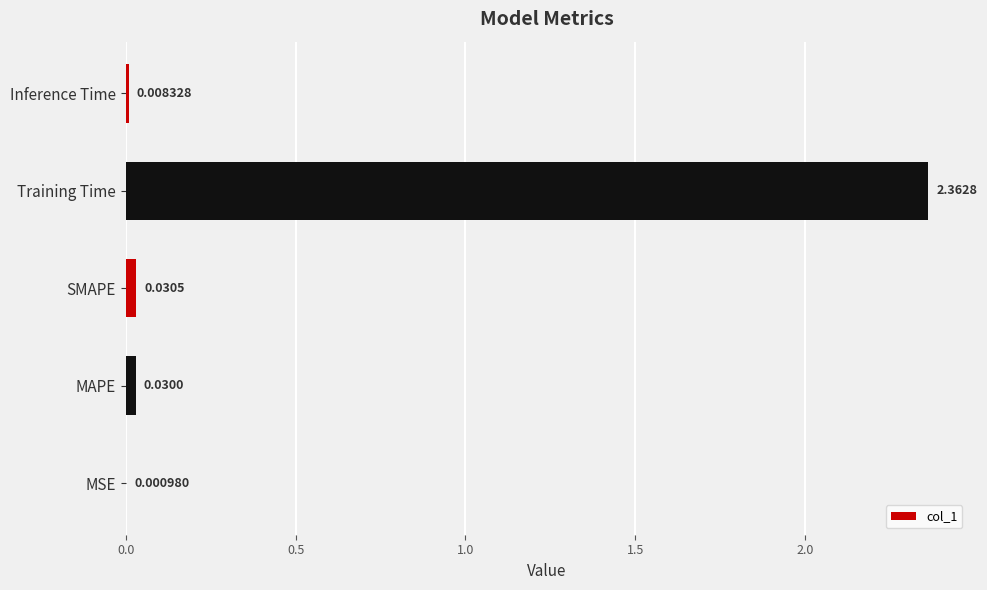

How many categories are shown in the chart?

5